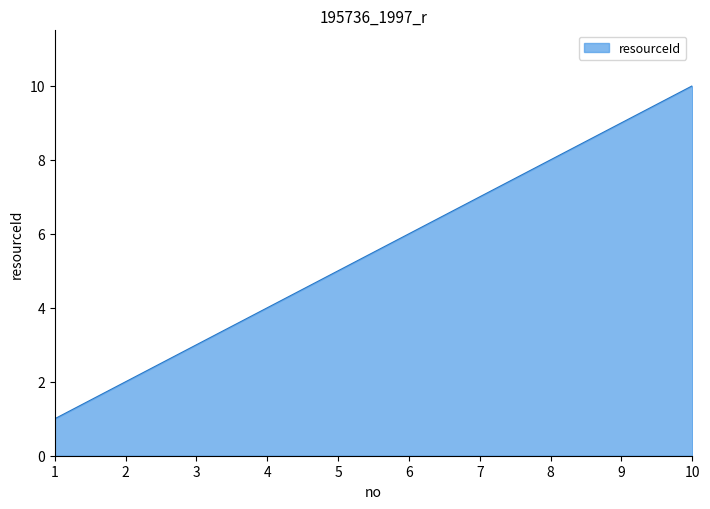

Rank the categories by value from highest to lowest.

10, 9, 8, 7, 6, 5, 4, 3, 2, 1